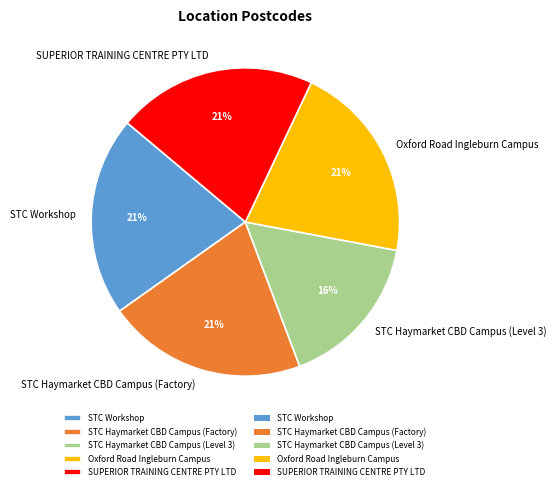

Which category has the smallest portion of the pie?

STC Haymarket CBD Campus (Level 3)